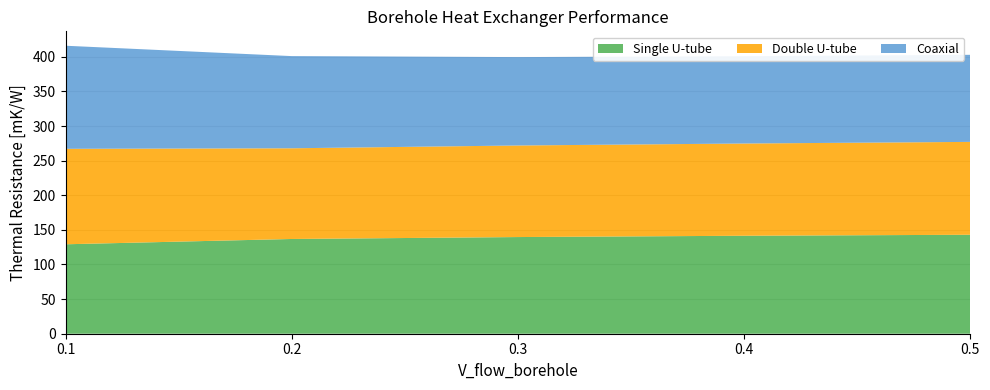

Reading left to right, extract all data points from this chart.

Single U-tube: 0.1=129.2	0.2=136.9	0.3=139.6	0.4=141.5	0.5=142.9
Double U-tube: 0.1=137.9	0.2=131.0	0.3=132.3	0.4=133.2	0.5=134.2
Coaxial: 0.1=148.9	0.2=133.2	0.3=127.7	0.4=126.1	0.5=125.8